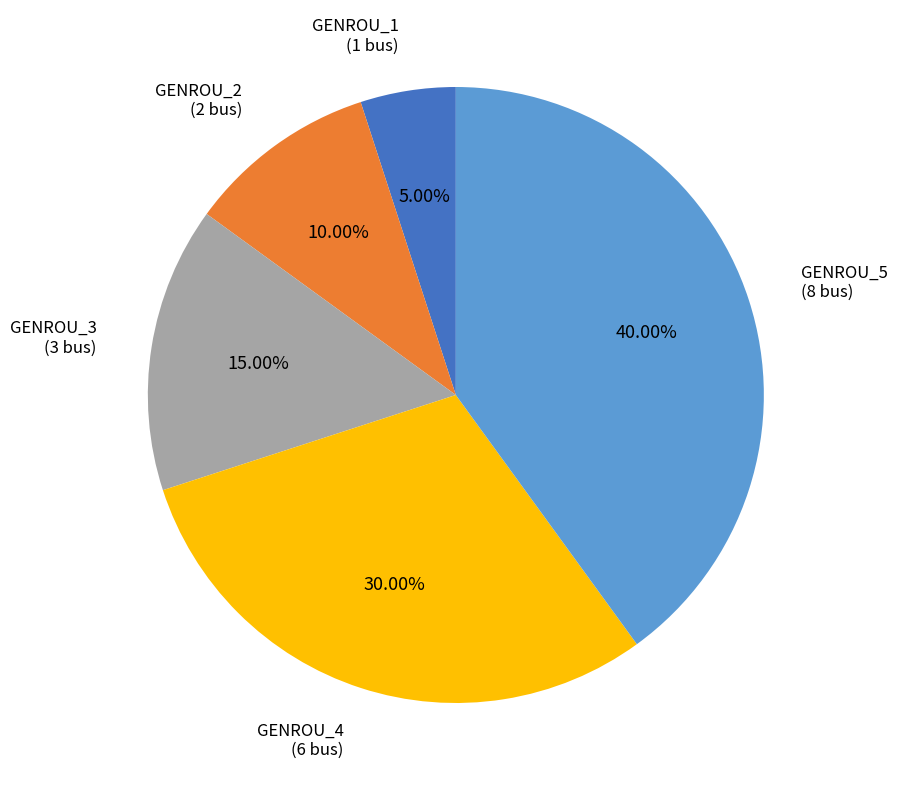

What percentage is the GENROU_2 slice, to the nearest percent?

10%